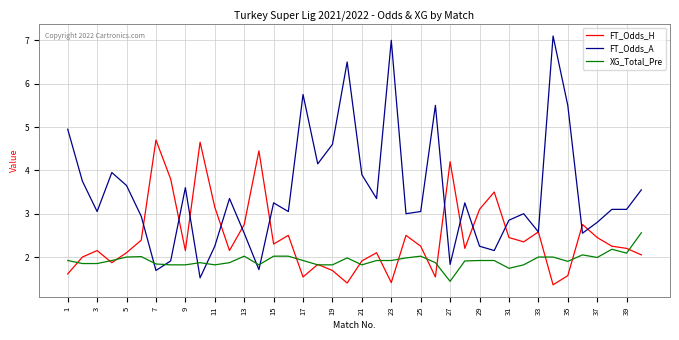

List the series in order of their peak value, lowest first.

XG_Total_Pre, FT_Odds_H, FT_Odds_A